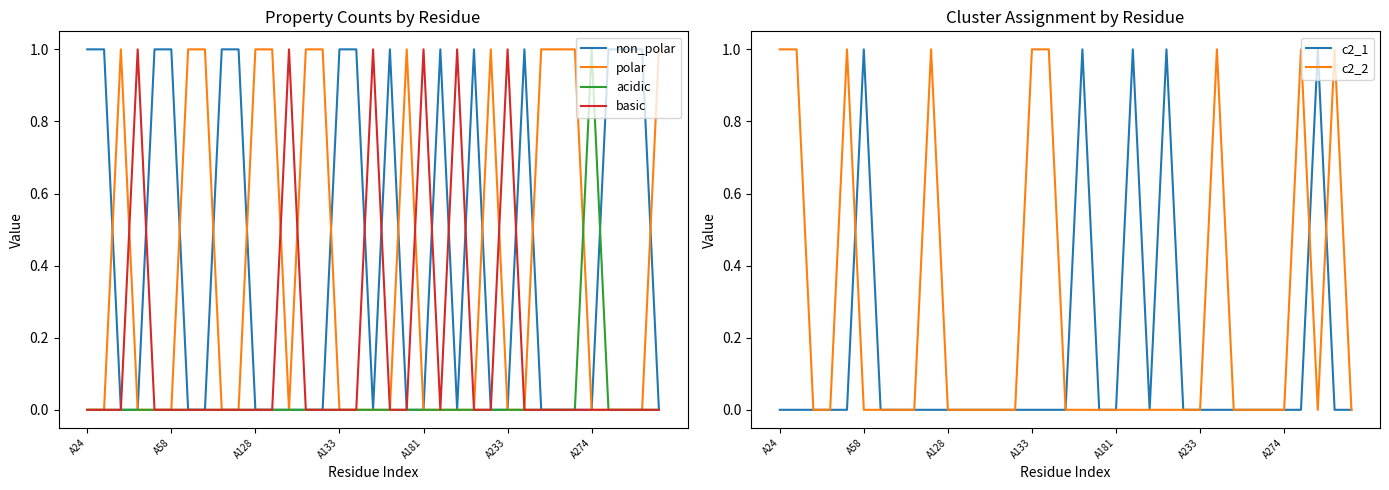

True or false: c2_2 and non_polar intersect in this chart.

False